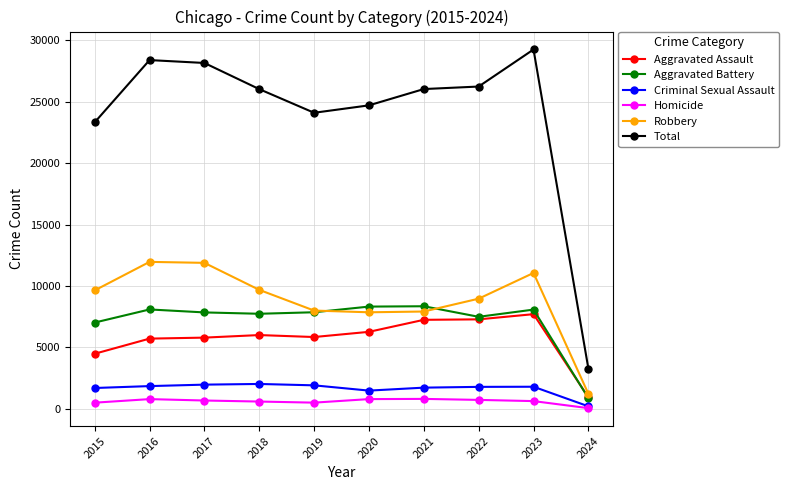

Which category has the lowest value in the Aggravated Assault series?

2024